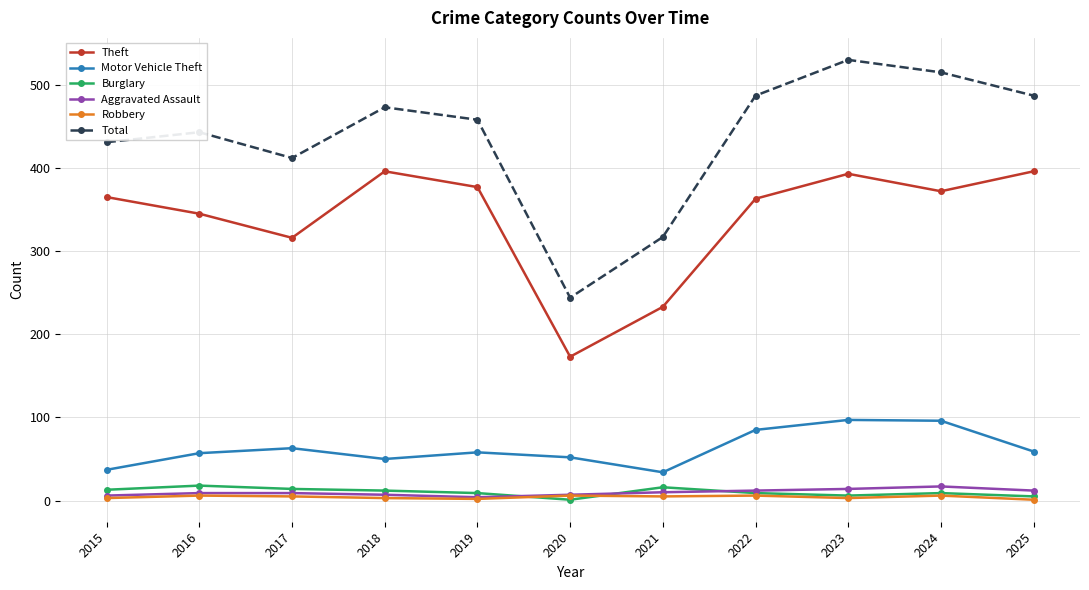

What is the minimum value for Theft?

173